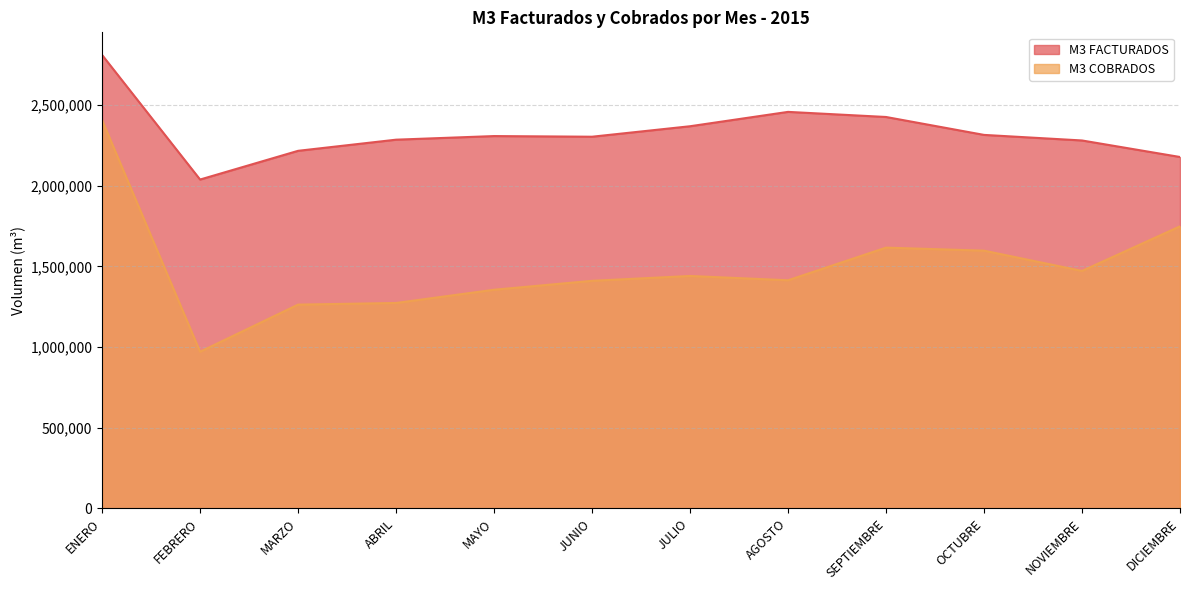

What are all the series names shown in the legend?

M3 FACTURADOS, M3 COBRADOS